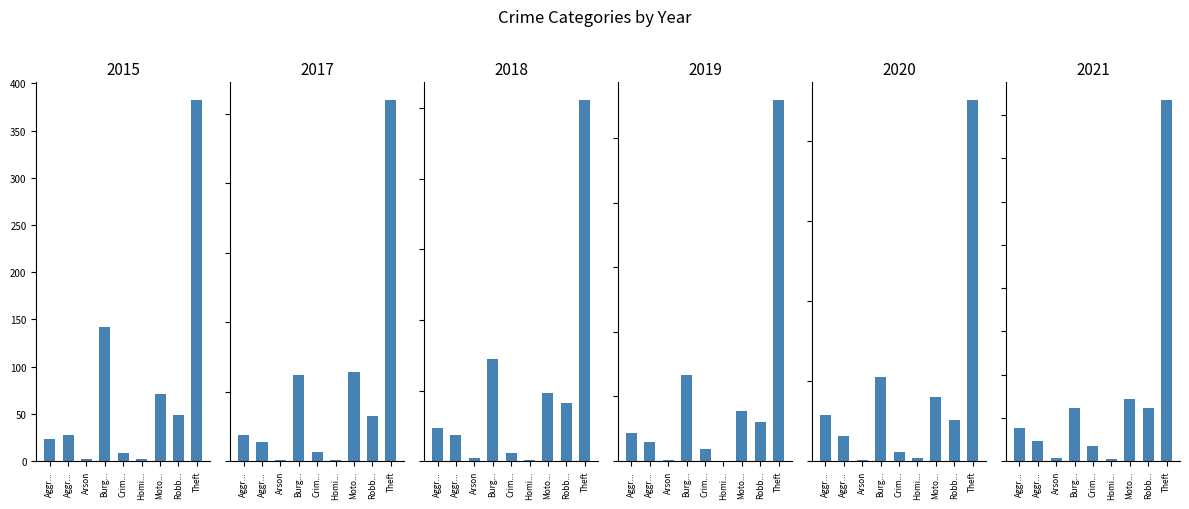

How many bars are there in total?

54